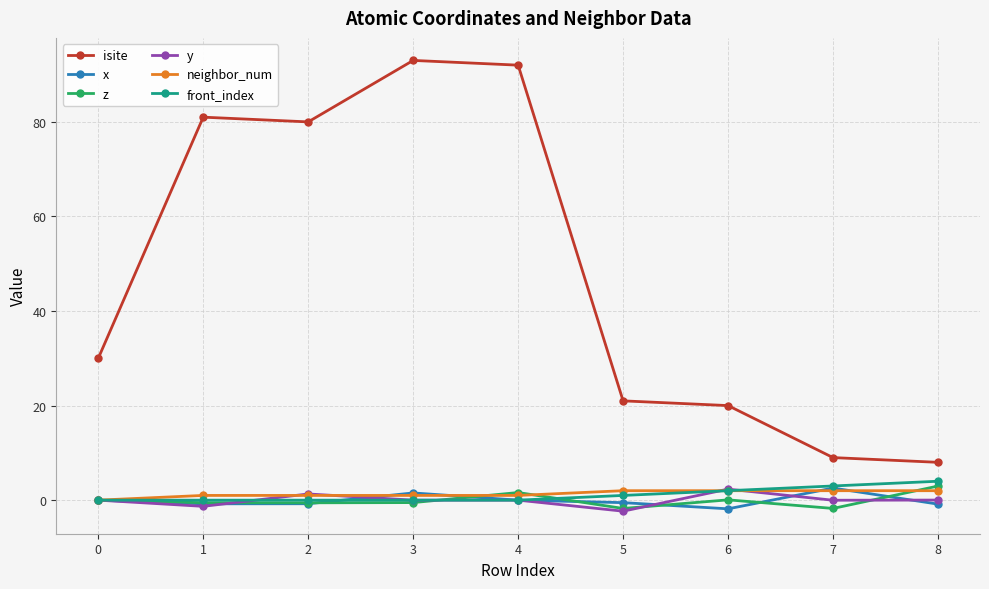

How many interior local peaks does the isite series have?

2